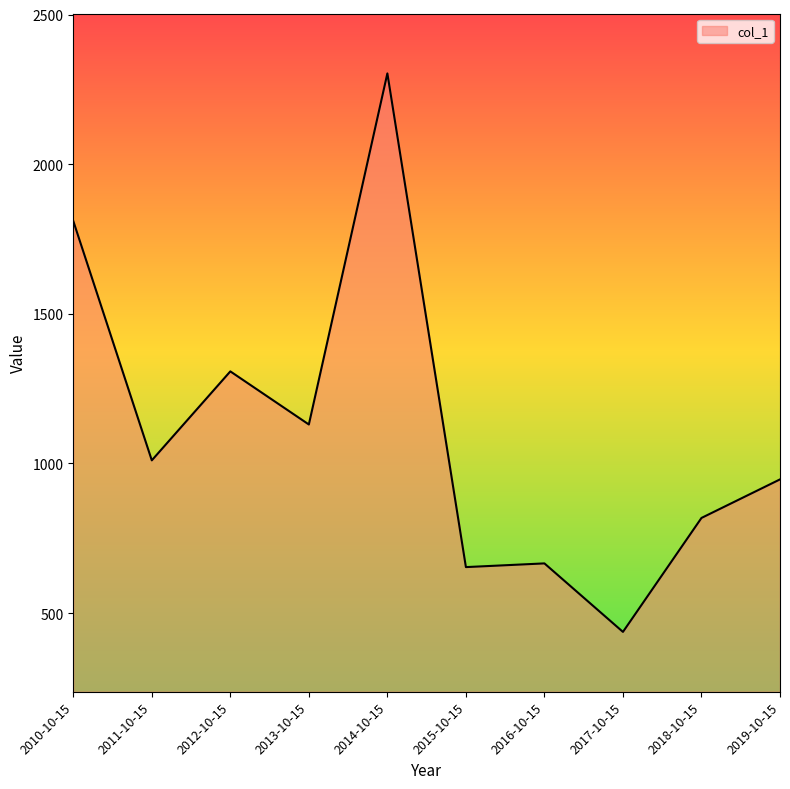

Which has a higher value, 2016-10-15 or 2013-10-15?

2013-10-15